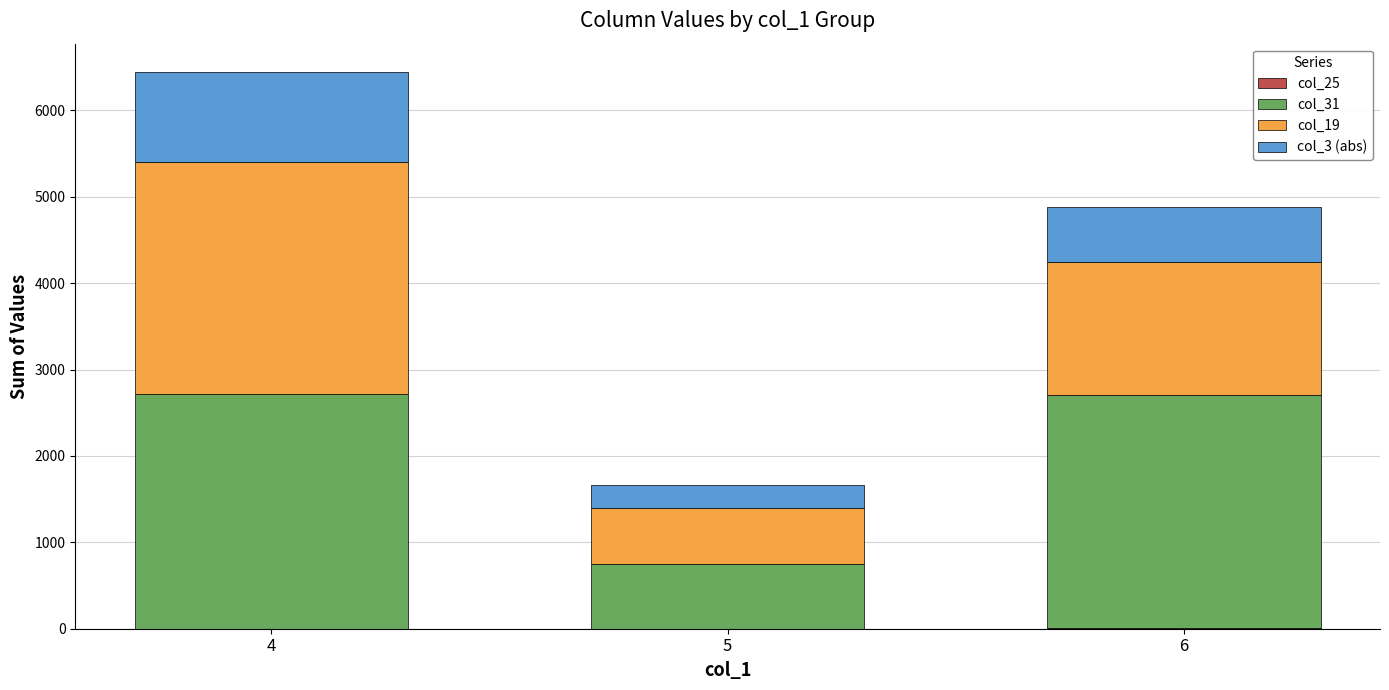

Count the number of data series in this chart.

4